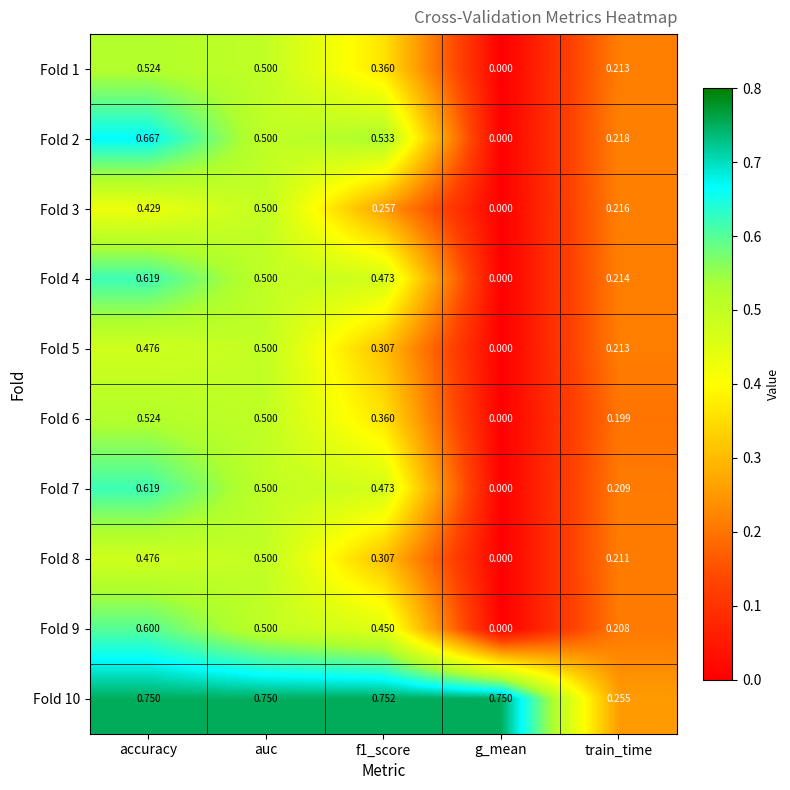

At which label is Fold 8 closest to 0?

g_mean